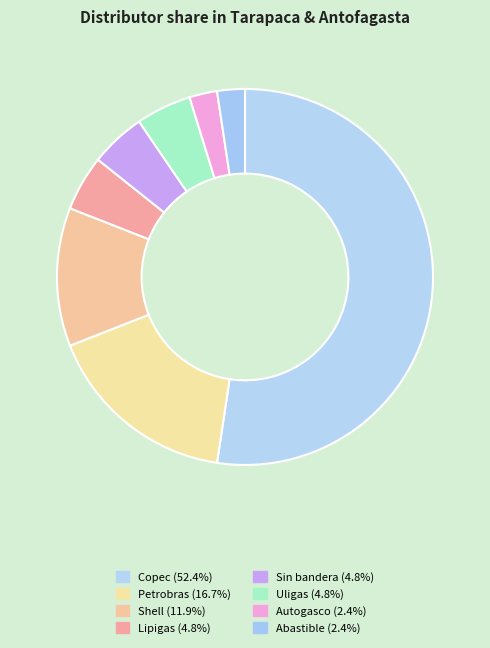

True or false: Autogasco accounts for 17% of the total.

False